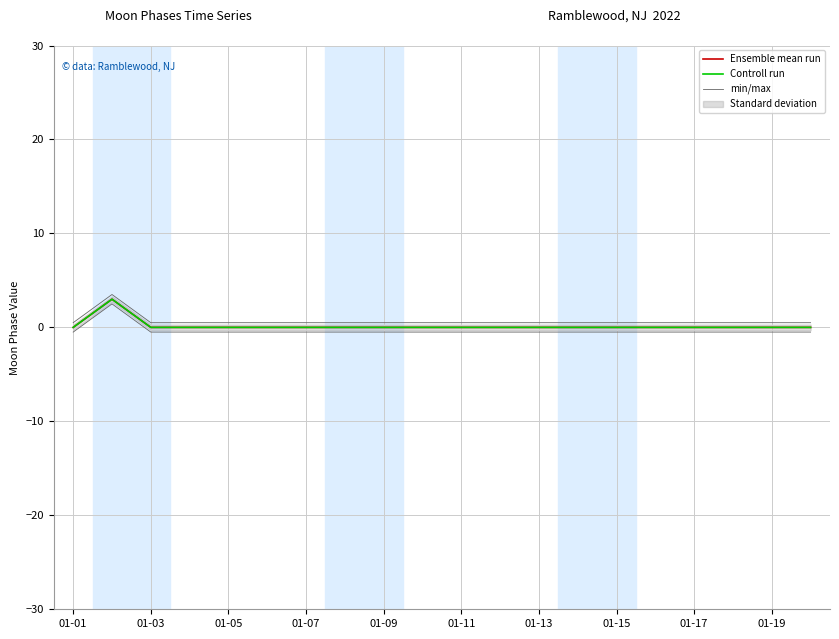

Which series has the largest range (max minus min)?

Ensemble mean run